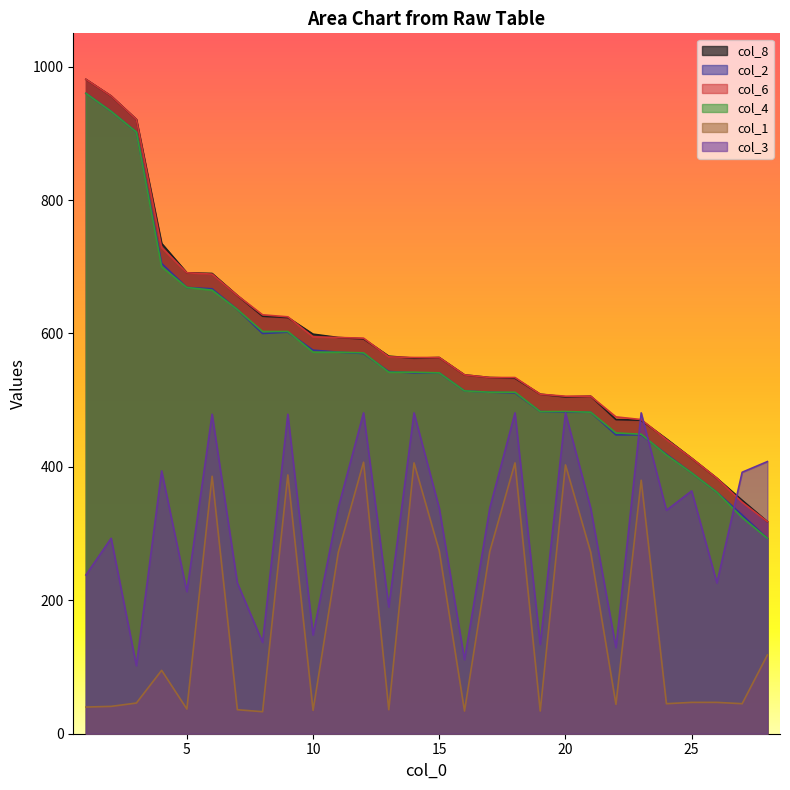

The value of col_8 at 7 is 657. True or false?

True